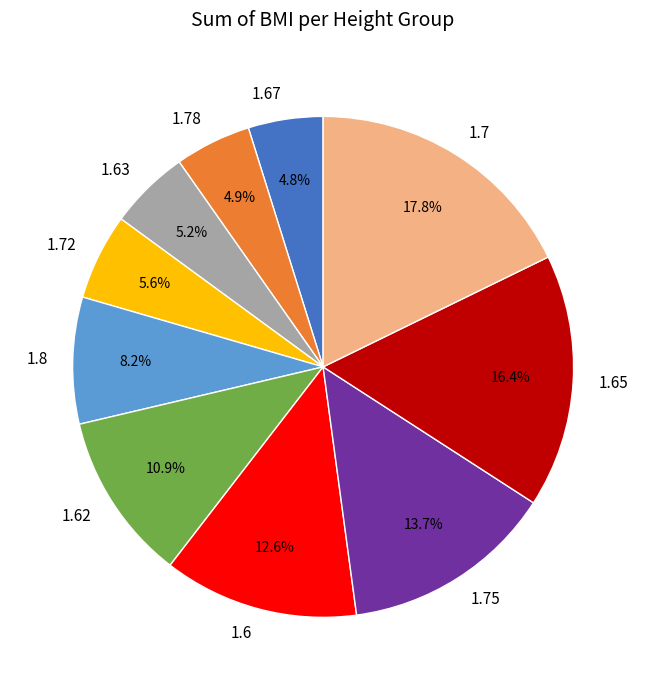

What is the ratio of the value at 1.8 to the value at 1.65?

0.5